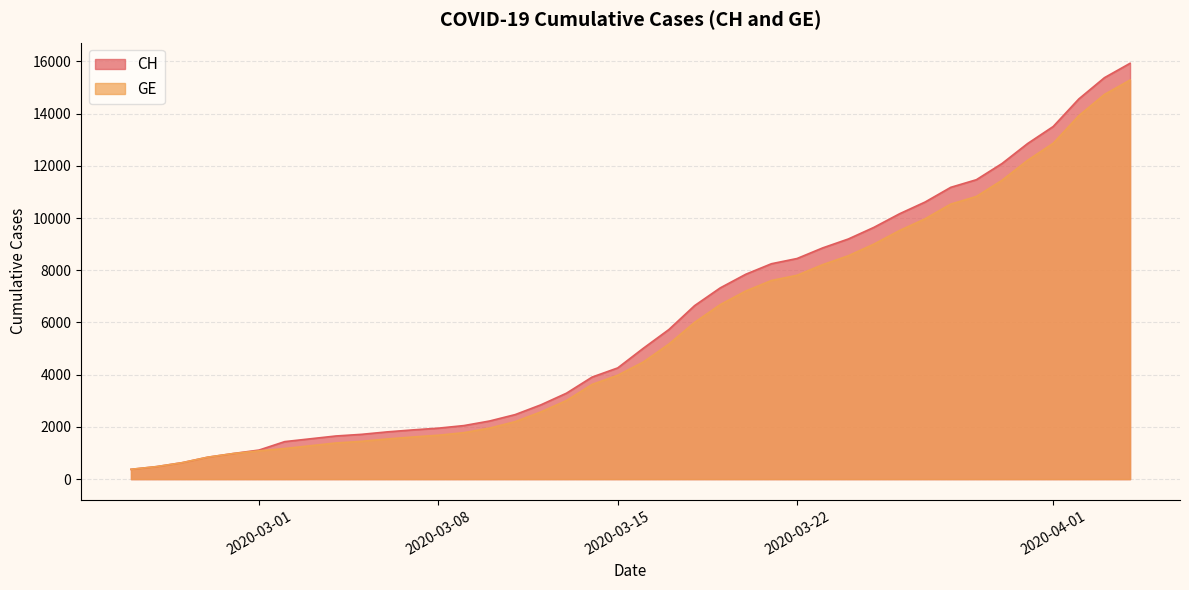

What is the minimum value for CH?

375